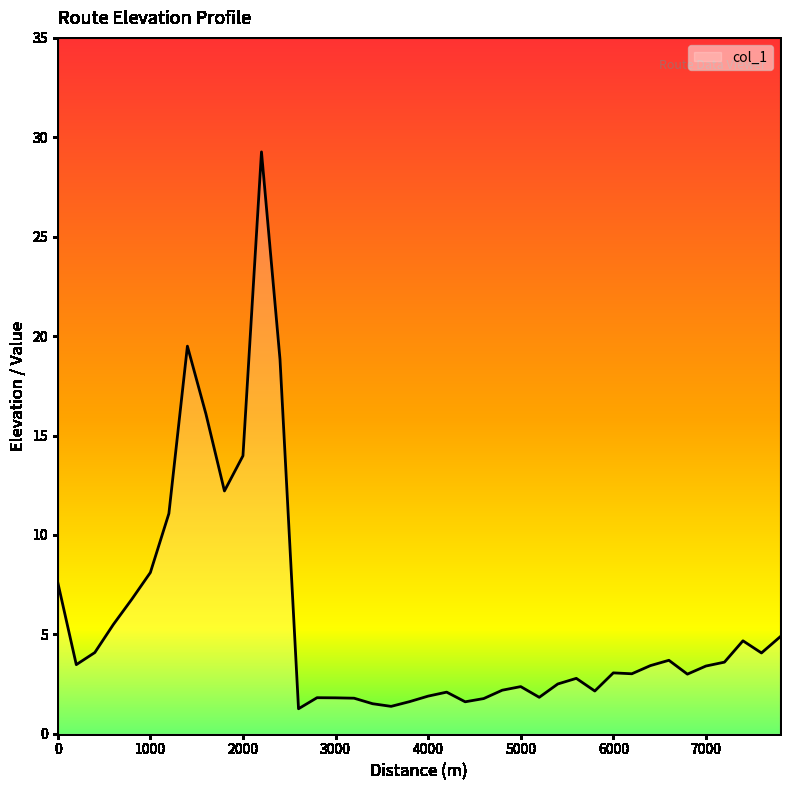

What is the smallest value displayed?

1.3